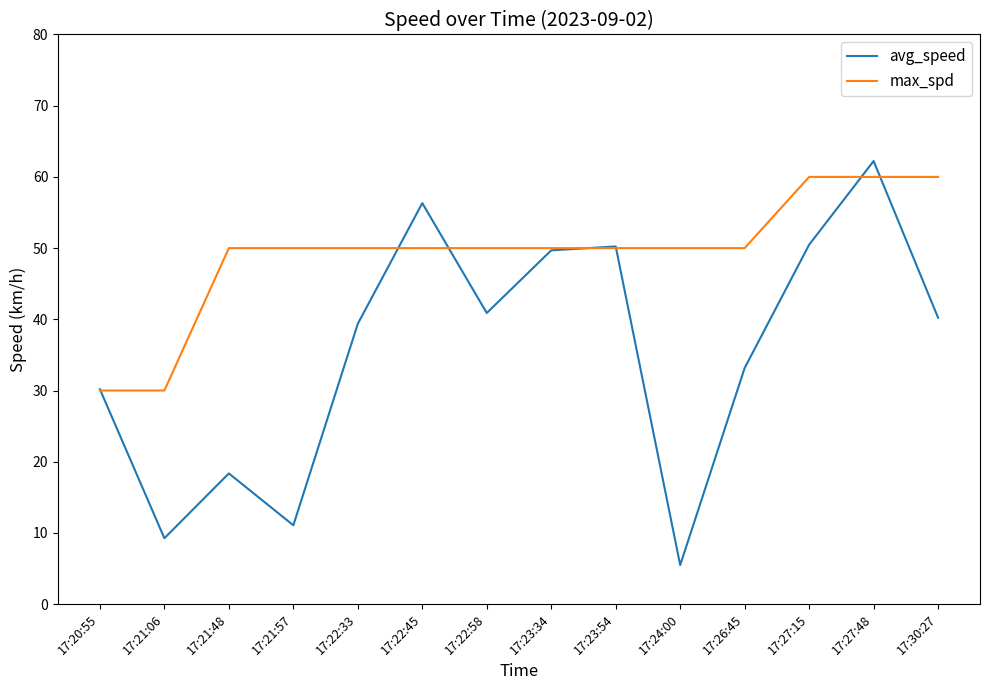

What position from the right is 17:23:54?

6